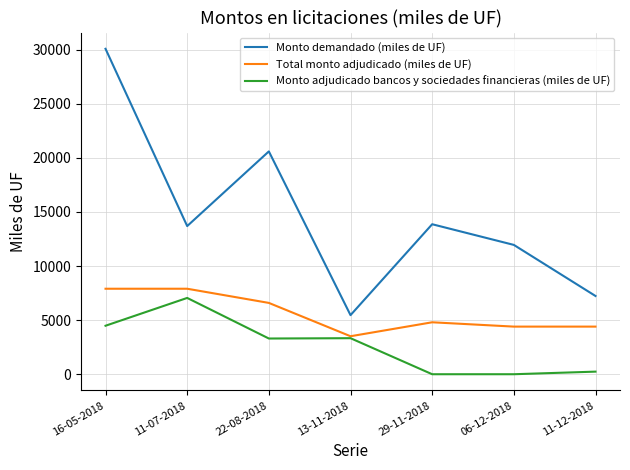

At which category is the sum across all series the highest?

16-05-2018